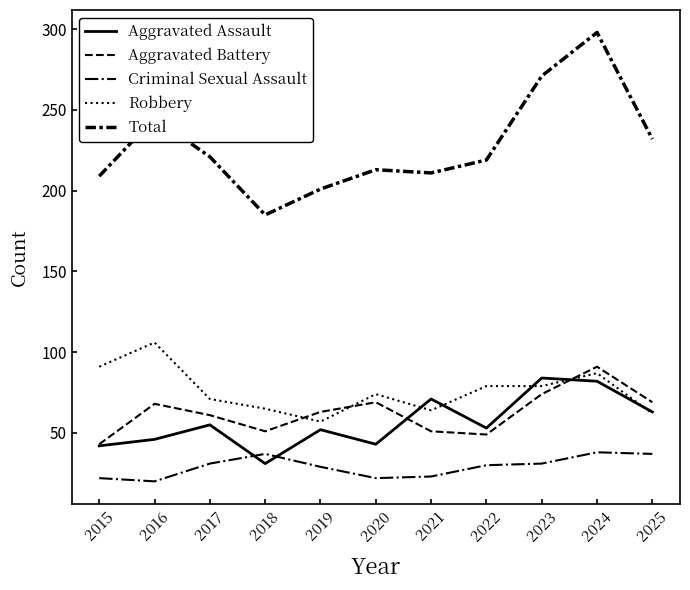

Where does the Criminal Sexual Assault series first go above 30?

2017